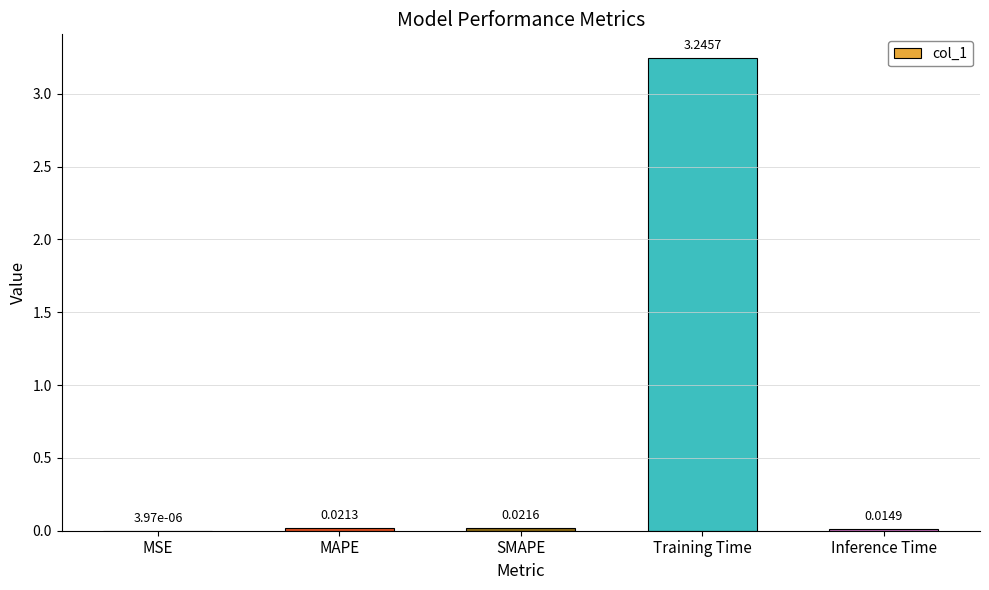

Are the bars horizontal?

No